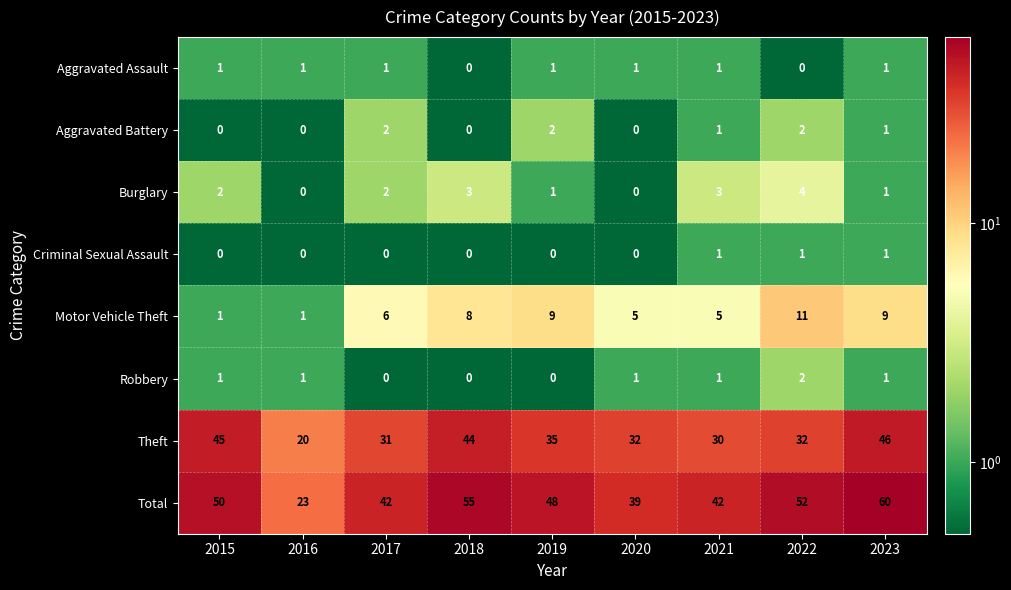

The Motor Vehicle Theft series shows 6 at 2017. True or false?

True